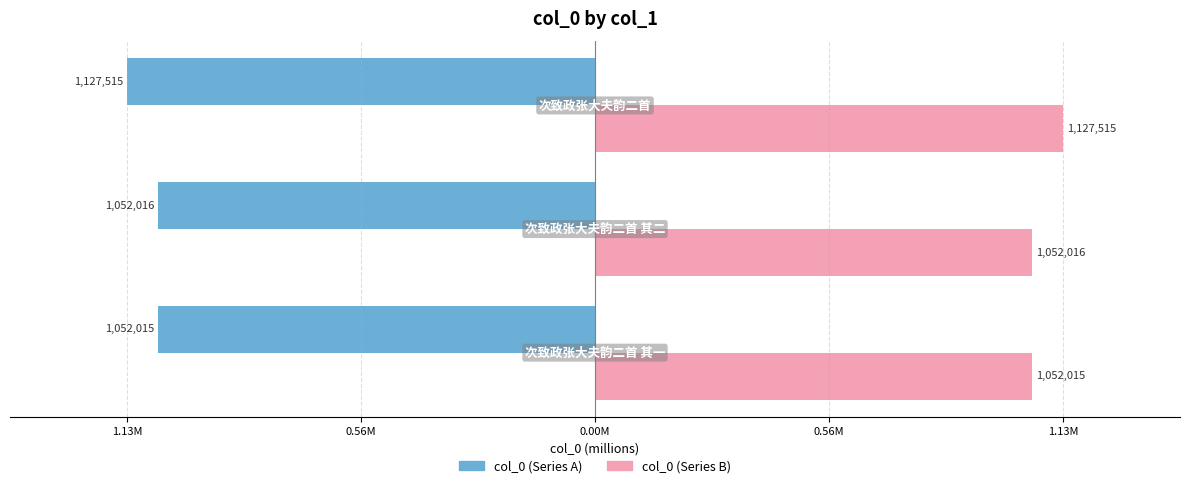

True or false: col_0 (left) has a value of -0.5 at 1.13M.

False